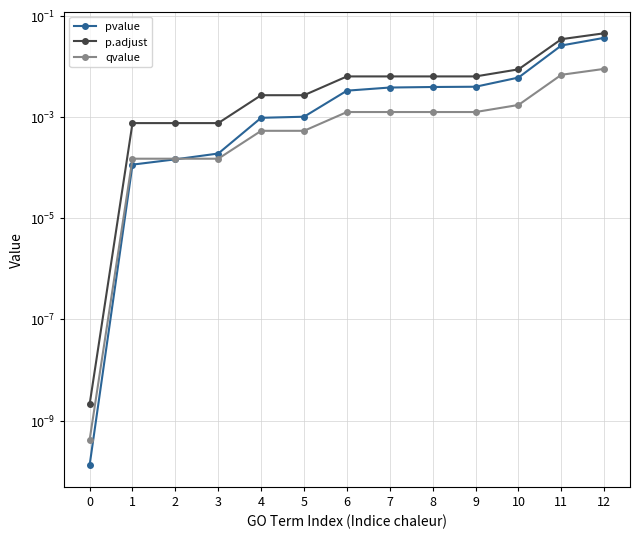

Which series has the largest total across all categories?

p.adjust